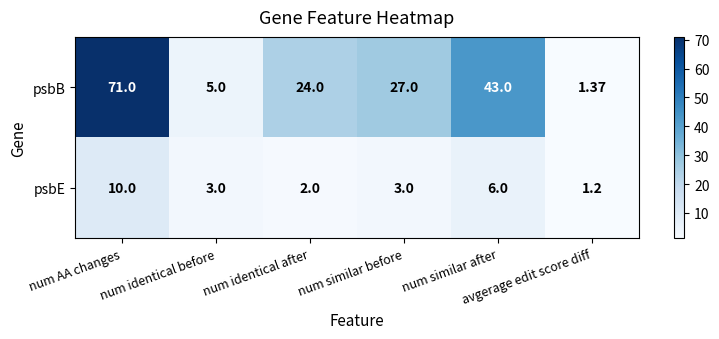

Rank the series by their average value, from lowest to highest.

psbE, psbB